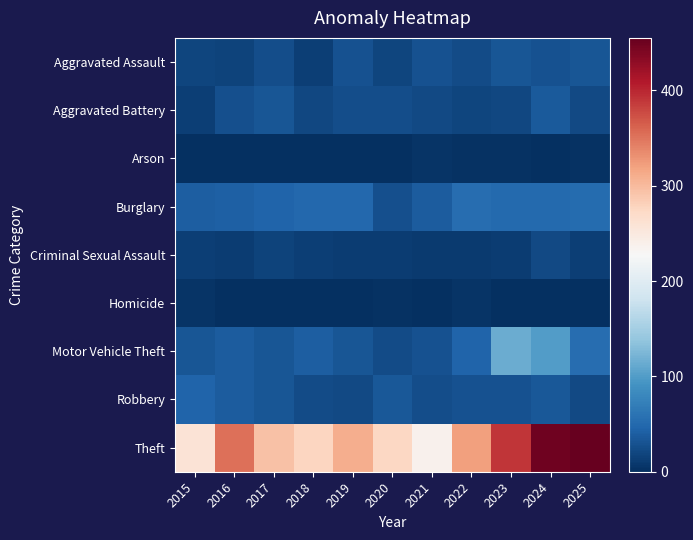

Rank the series at 2015 from highest to lowest value.

Theft, Robbery, Burglary, Motor Vehicle Theft, Aggravated Assault, Aggravated Battery, Criminal Sexual Assault, Homicide, Arson